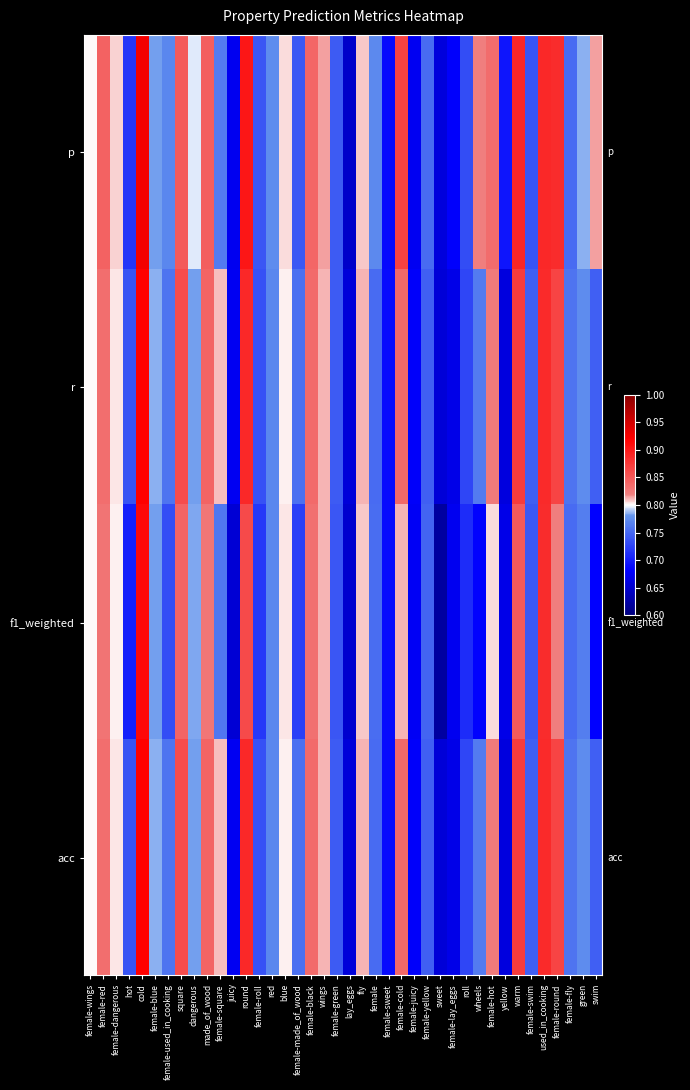

Reading left to right, what are all the values shown in this chart?

p: female-wings=0.8	female-red=0.8	female-dangerous=0.8	hot=0.7	cold=0.9	female-blue=0.8	female-used_in_cooking=0.8	square=0.8	dangerous=0.8	made_of_wood=0.8	female-square=0.8	juicy=0.7	round=0.9	female-roll=0.7	red=0.8	blue=0.8	female-made_of_wood=0.7	female-black=0.8	wings=0.8	female-green=0.7	lay_eggs=0.6	fly=0.8	female=0.8	female-sweet=0.7	female-cold=0.9	female-juicy=0.7	female-yellow=0.8	sweet=0.7	female-lay_eggs=0.7	roll=0.7	wheels=0.8	female-hot=0.8	yellow=0.7	warm=0.9	female-swim=0.7	used_in_cooking=0.9	female-round=0.9	female-fly=0.8	green=0.8	swim=0.8
r: female-wings=0.8	female-red=0.8	female-dangerous=0.8	hot=0.7	cold=0.9	female-blue=0.8	female-used_in_cooking=0.8	square=0.9	dangerous=0.8	made_of_wood=0.8	female-square=0.8	juicy=0.7	round=0.9	female-roll=0.7	red=0.8	blue=0.8	female-made_of_wood=0.8	female-black=0.8	wings=0.8	female-green=0.7	lay_eggs=0.7	fly=0.8	female=0.8	female-sweet=0.7	female-cold=0.8	female-juicy=0.7	female-yellow=0.7	sweet=0.7	female-lay_eggs=0.7	roll=0.7	wheels=0.8	female-hot=0.8	yellow=0.7	warm=0.9	female-swim=0.7	used_in_cooking=0.9	female-round=0.9	female-fly=0.8	green=0.8	swim=0.7
f1_weighted: female-wings=0.8	female-red=0.8	female-dangerous=0.8	hot=0.7	cold=0.9	female-blue=0.8	female-used_in_cooking=0.7	square=0.8	dangerous=0.8	made_of_wood=0.8	female-square=0.8	juicy=0.7	round=0.9	female-roll=0.7	red=0.8	blue=0.8	female-made_of_wood=0.7	female-black=0.8	wings=0.8	female-green=0.7	lay_eggs=0.7	fly=0.8	female=0.8	female-sweet=0.7	female-cold=0.8	female-juicy=0.7	female-yellow=0.7	sweet=0.6	female-lay_eggs=0.7	roll=0.7	wheels=0.7	female-hot=0.8	yellow=0.7	warm=0.8	female-swim=0.7	used_in_cooking=0.9	female-round=0.8	female-fly=0.8	green=0.8	swim=0.7
acc: female-wings=0.8	female-red=0.8	female-dangerous=0.8	hot=0.7	cold=0.9	female-blue=0.8	female-used_in_cooking=0.8	square=0.9	dangerous=0.8	made_of_wood=0.8	female-square=0.8	juicy=0.7	round=0.9	female-roll=0.7	red=0.8	blue=0.8	female-made_of_wood=0.8	female-black=0.8	wings=0.8	female-green=0.7	lay_eggs=0.7	fly=0.8	female=0.8	female-sweet=0.7	female-cold=0.8	female-juicy=0.7	female-yellow=0.7	sweet=0.7	female-lay_eggs=0.7	roll=0.7	wheels=0.8	female-hot=0.8	yellow=0.7	warm=0.9	female-swim=0.7	used_in_cooking=0.9	female-round=0.9	female-fly=0.8	green=0.8	swim=0.7